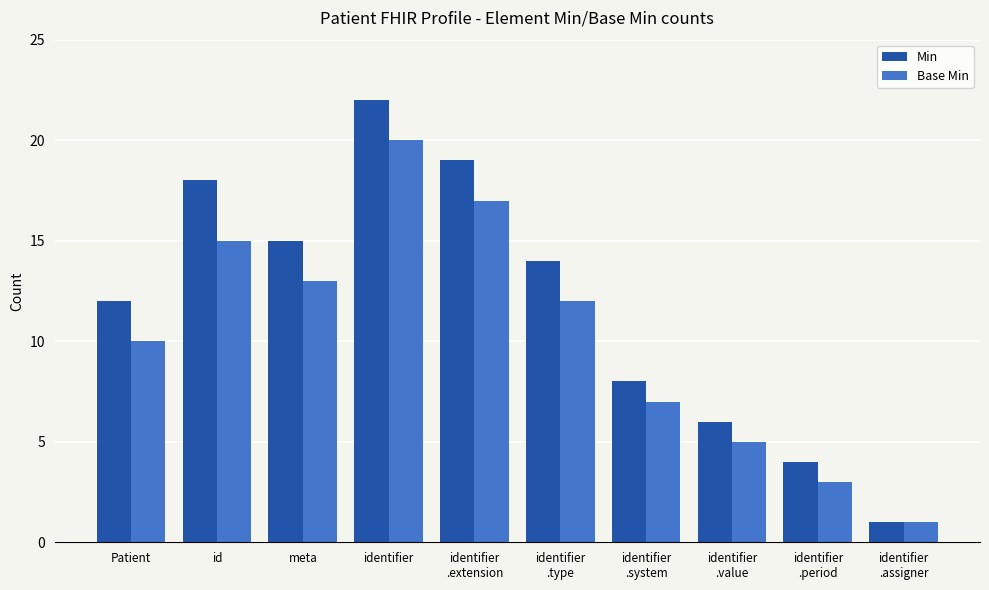

How many bars are there in total?

20